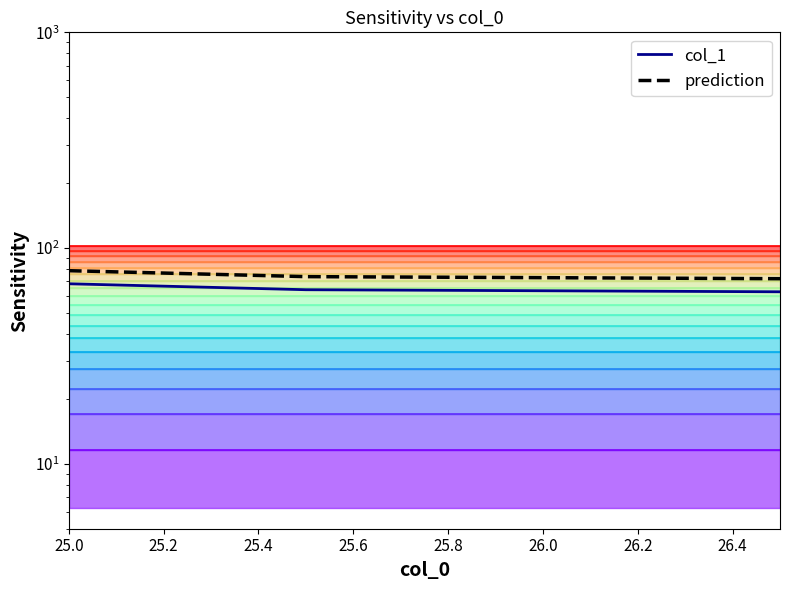

Reading left to right, list all the values displayed in this chart.

25.0=78.5	25.5=73.7	26.5=72.1